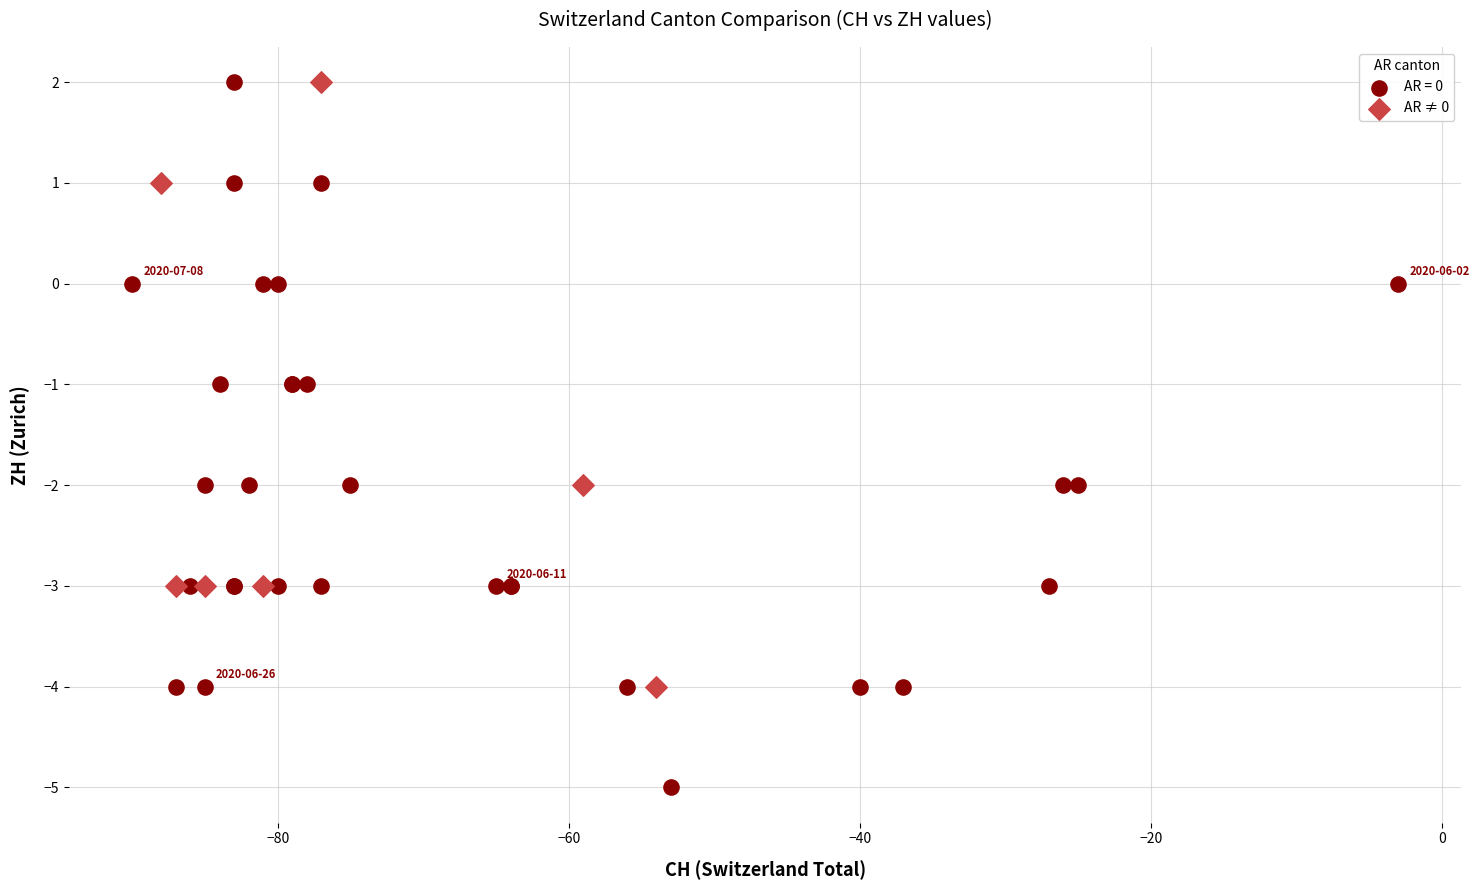

Which series reaches the minimum Y coordinate?

AR = 0